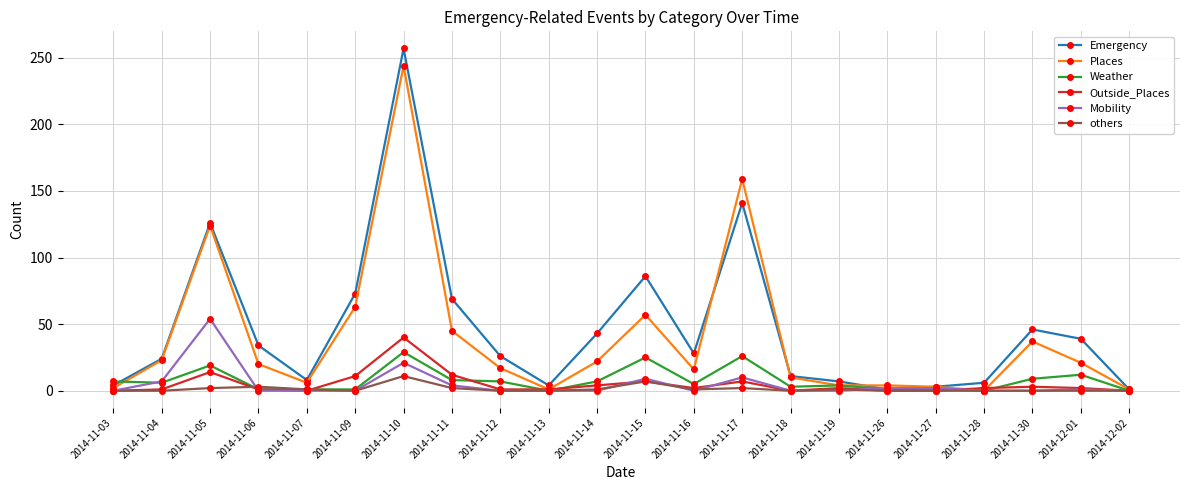

At how many categories does at least one series exceed 211?

1